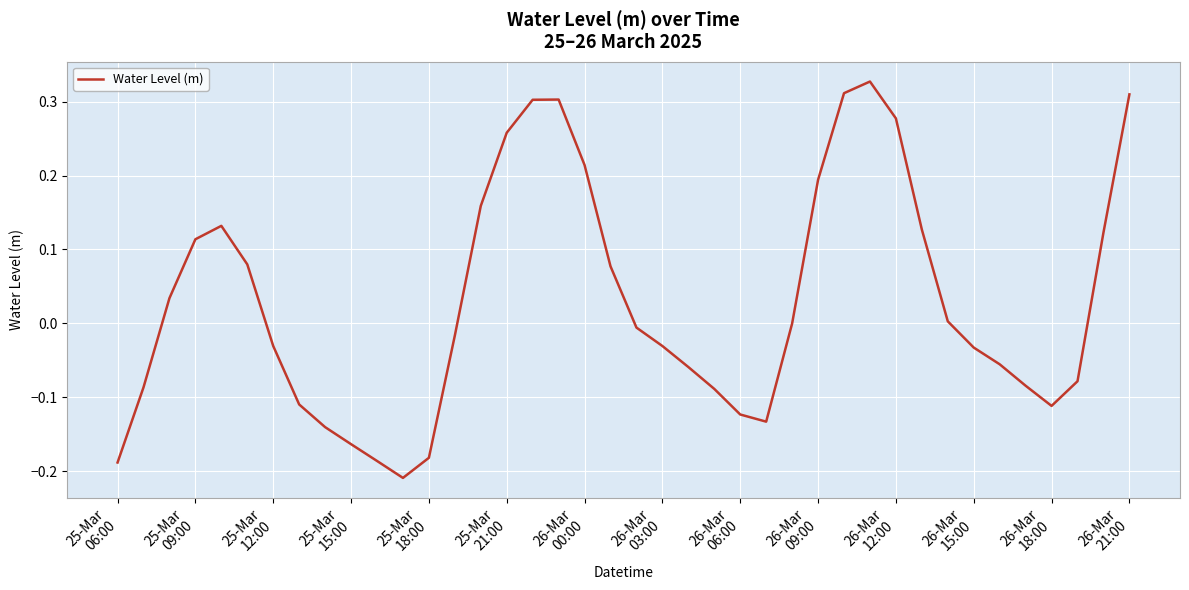

What is the difference between the maximum and minimum values?

0.5